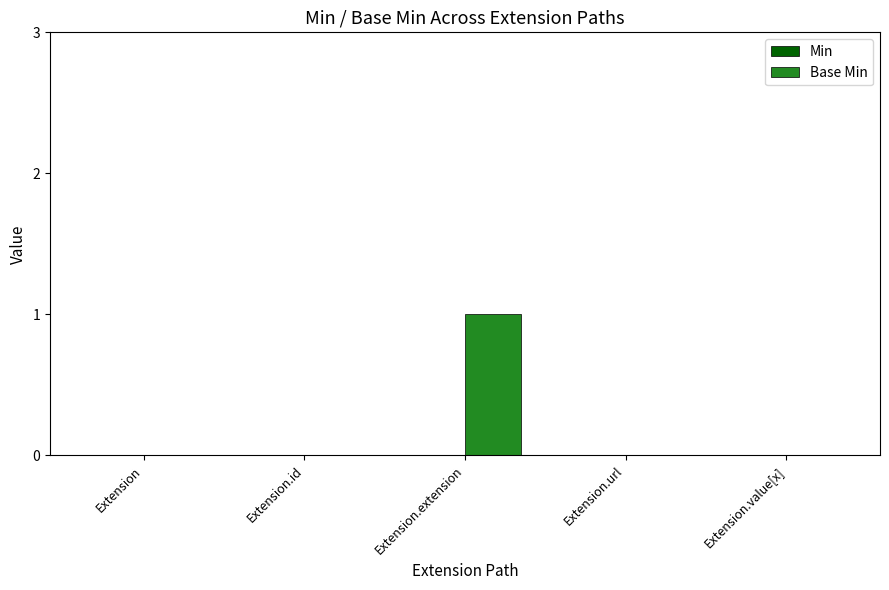

What is the change in value from Extension to Extension.extension?

+1